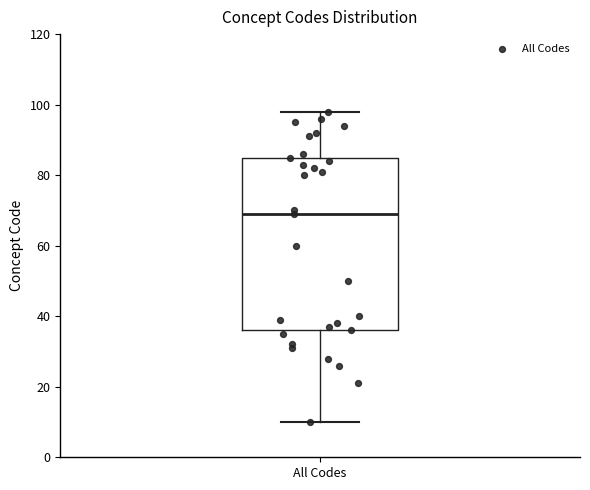

Transcribe this box plot: give where the median line is, the range the box spans, and where the two whiskers end, as read against the y-axis. The values are not printed on the chart, so give them approximately, as read against the axis.

median 70, box 36 to 86, whiskers 10 to 98